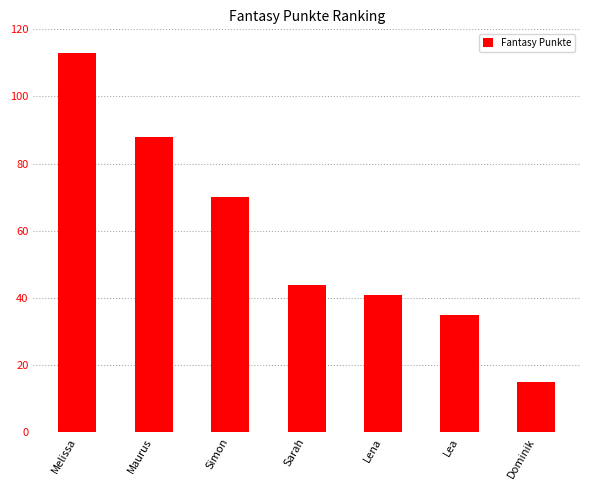

What is the label of the 4th bar from the right?

Sarah